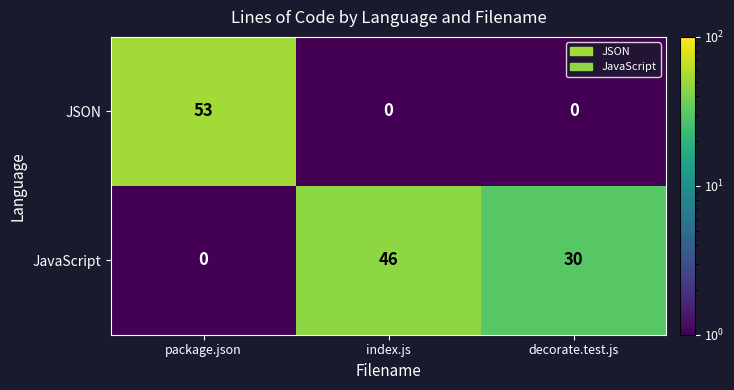

The value of JSON at package.json is 53. True or false?

True